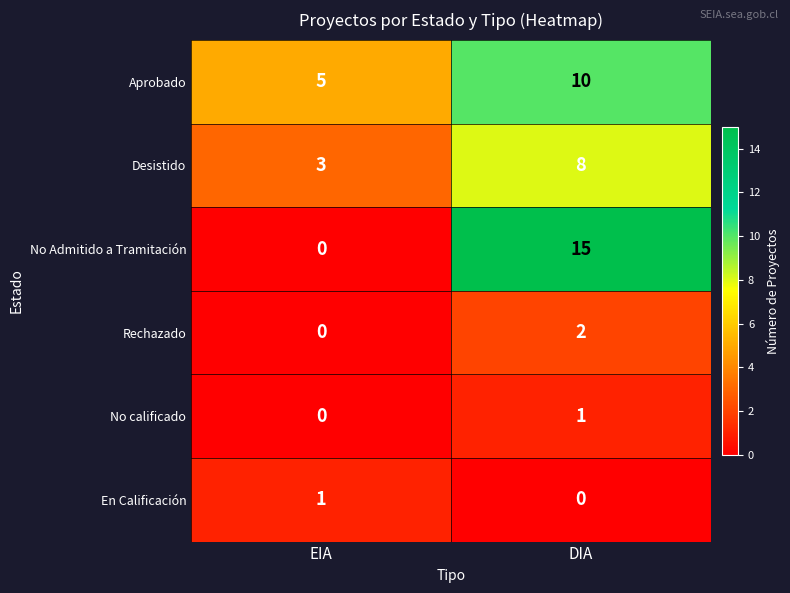

What is the maximum value shown in the chart?

15